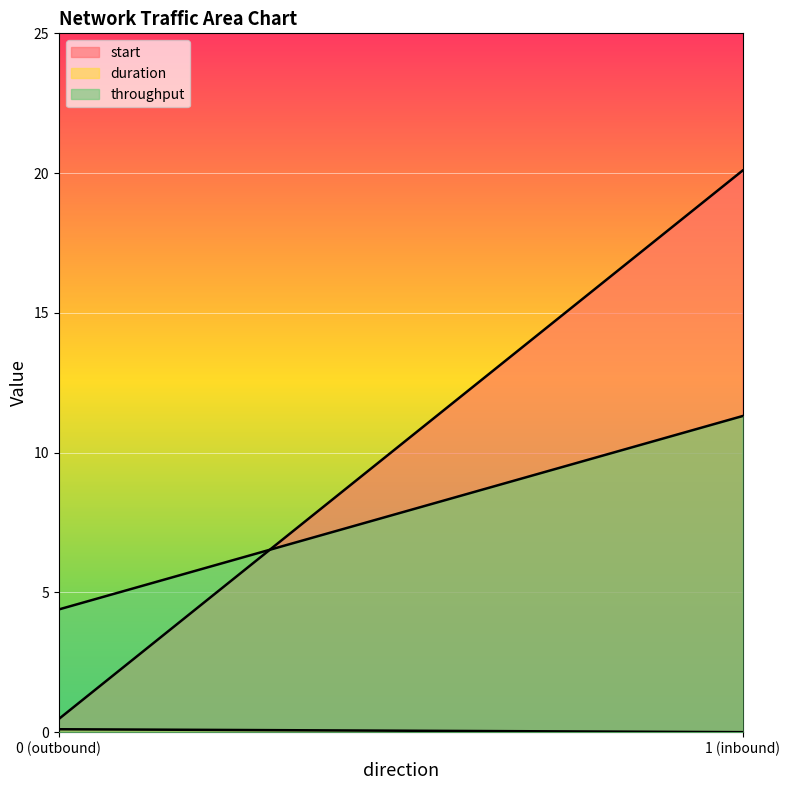

True or false: throughput has a value of 5.2 at 1 (inbound).

False